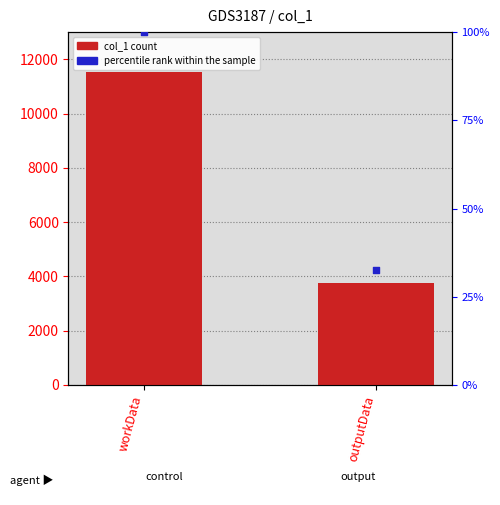

Which series has the largest total across all categories?

col_1 count